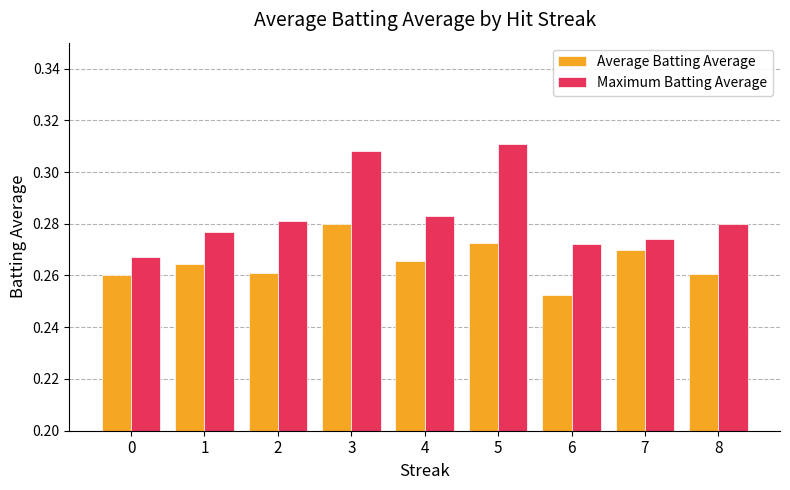

At which label does Average Batting Average reach its minimum?

6